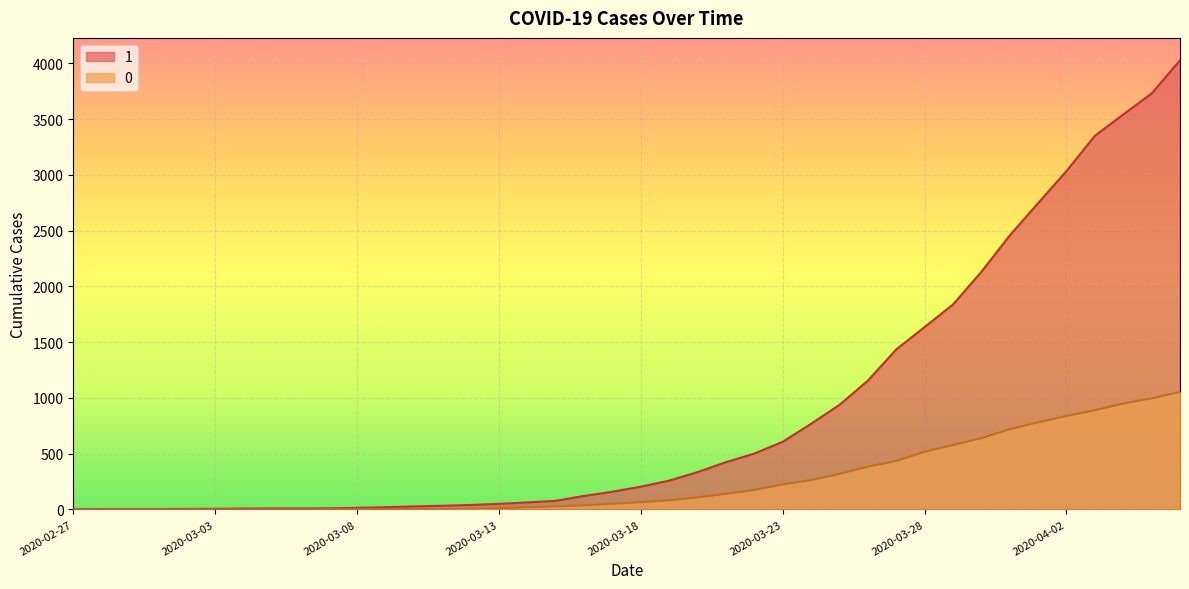

How many categories are shown in the chart?

40